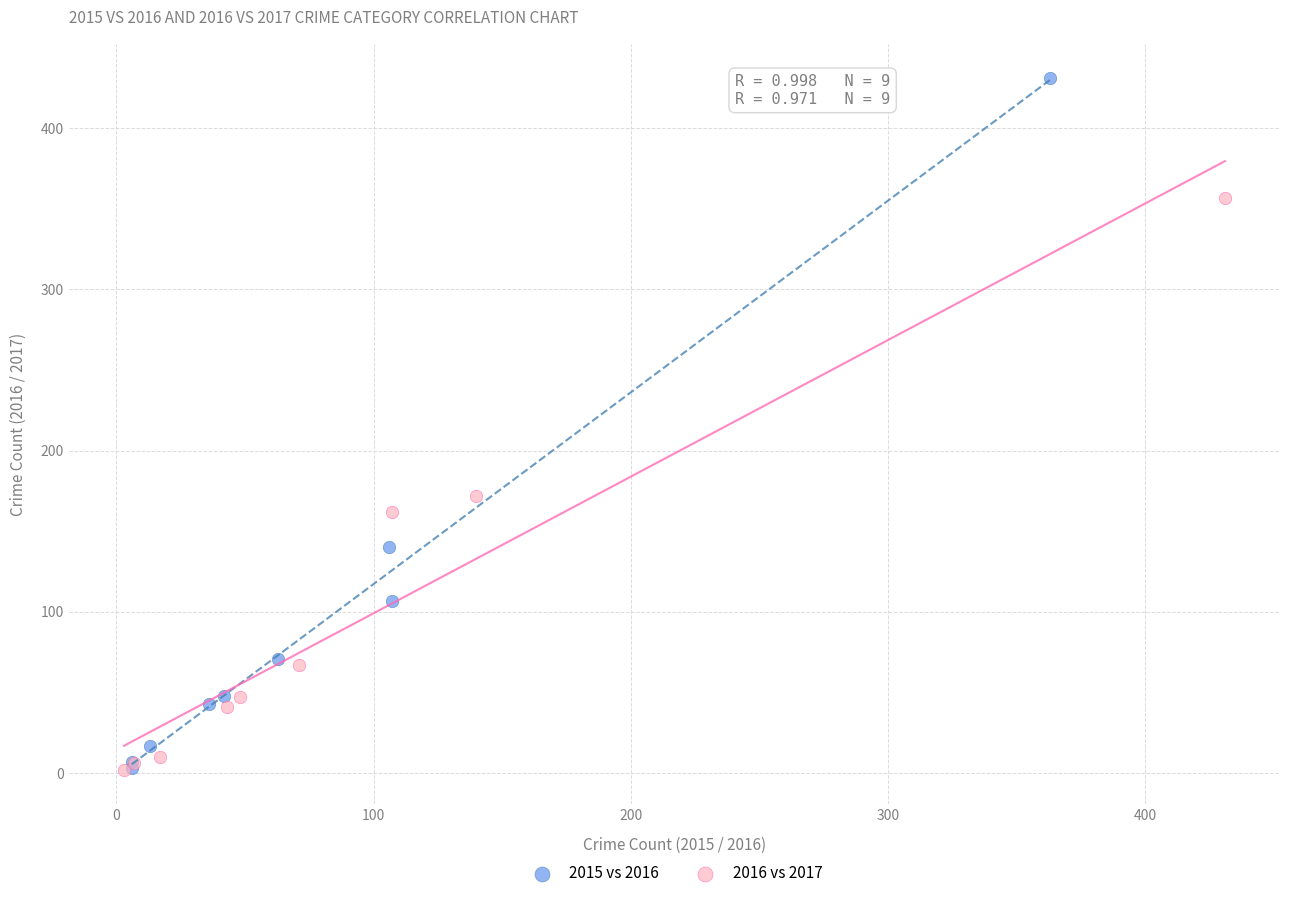

Which series reaches the maximum Y coordinate?

2015 vs 2016